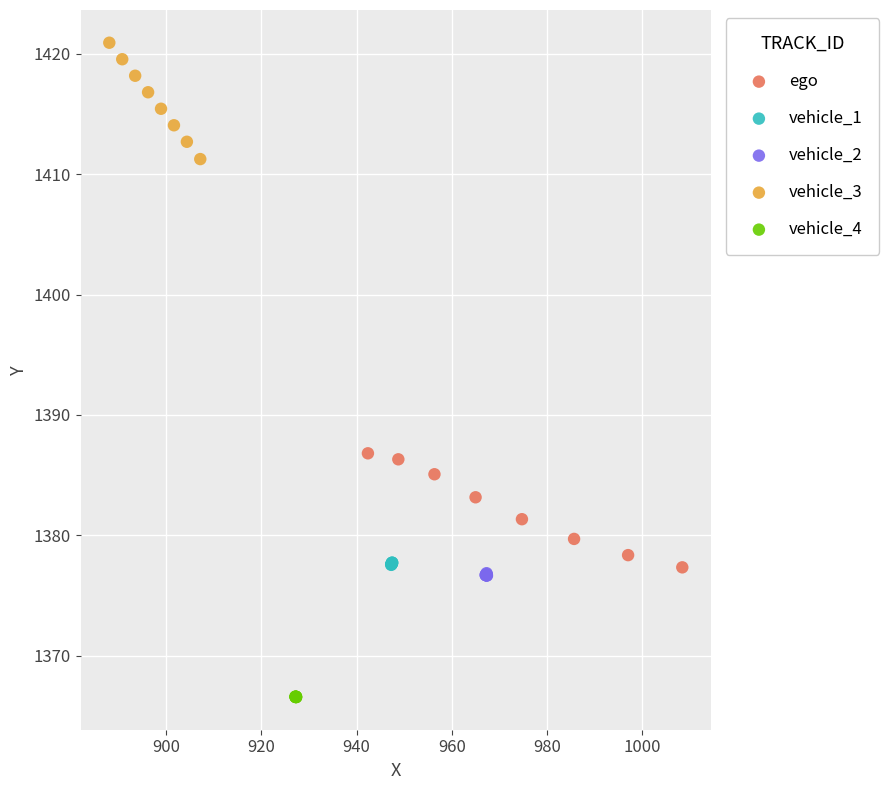

Which series contains the lowest Y value?

vehicle_4